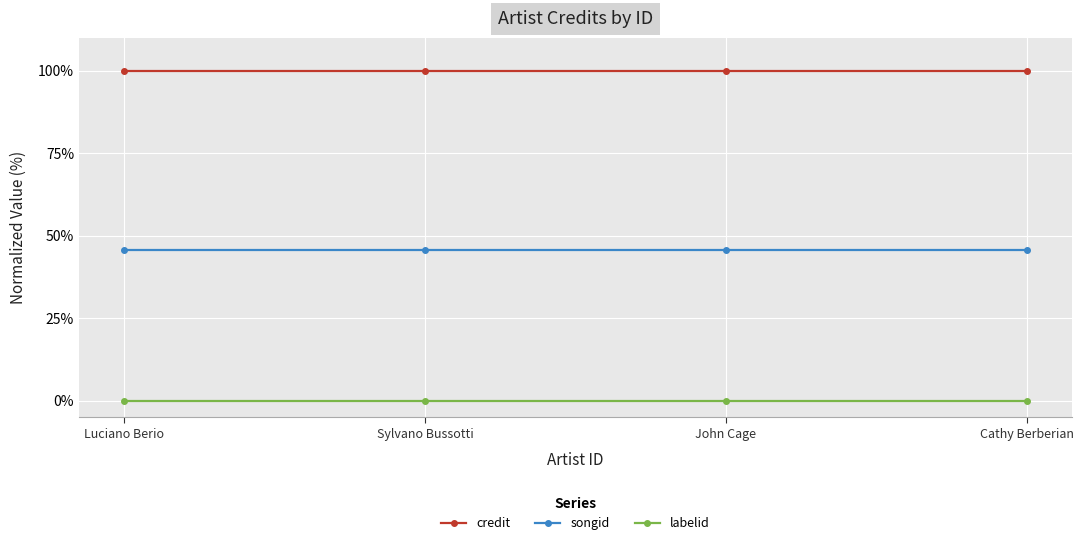

List the series in order of their peak value, lowest first.

labelid, songid, credit